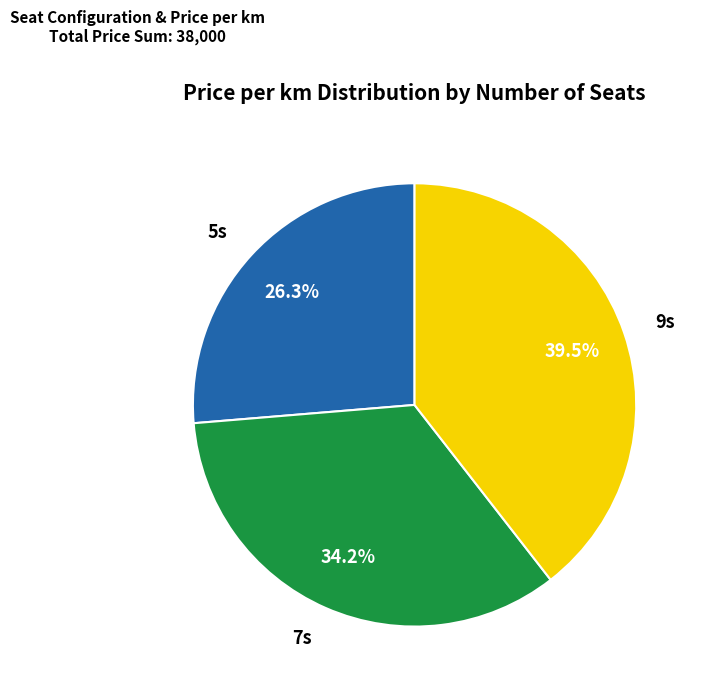

Is it true that 5s is 26% of the pie?

True